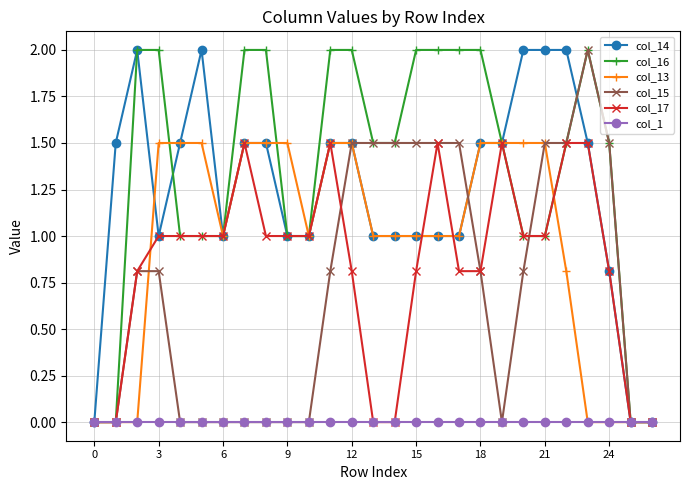

True or false: col_16 has more than 0 interior local peaks.

True